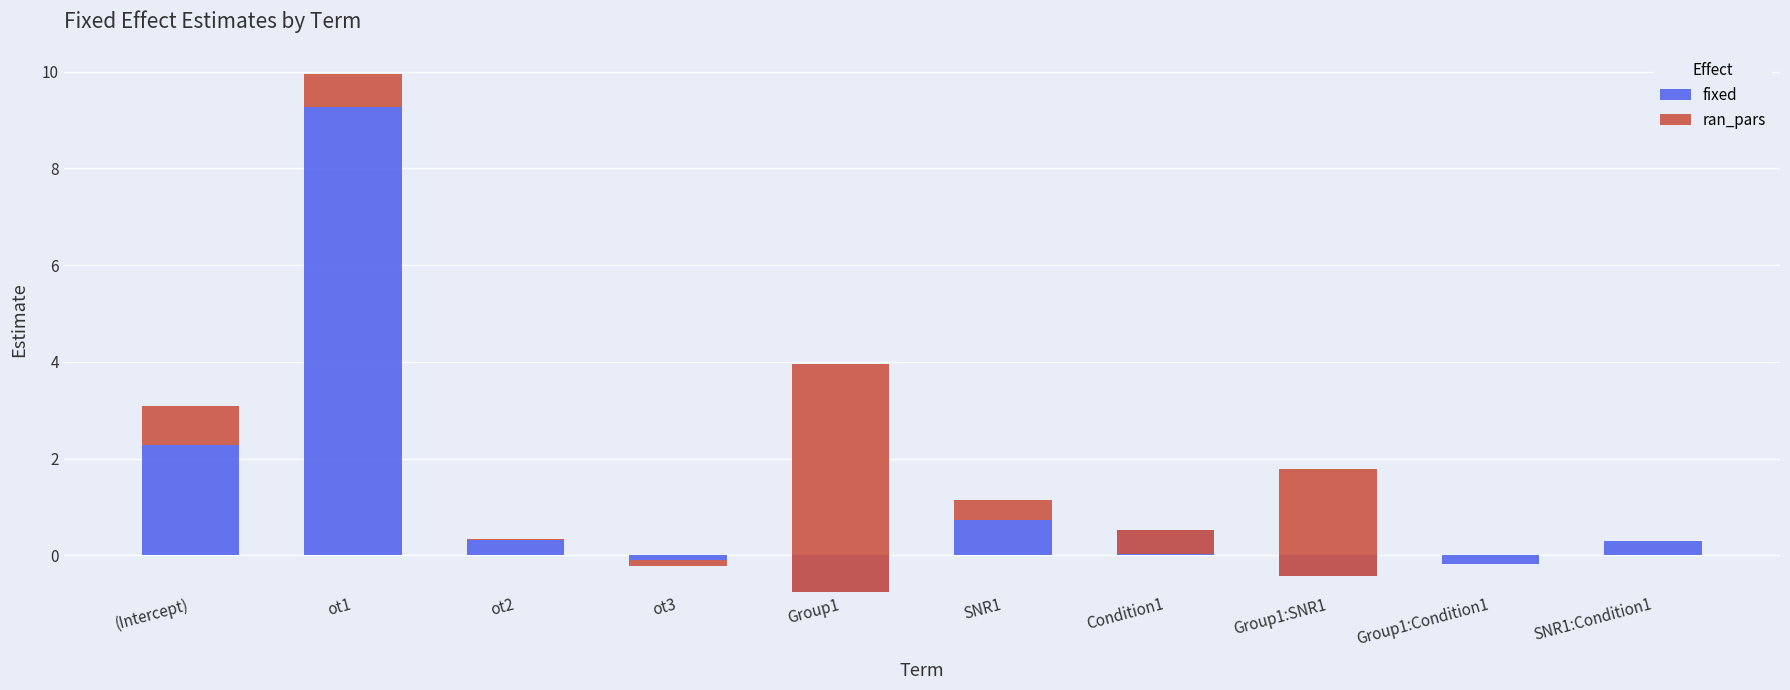

The ran_pars series shows 2.9 at Group1:SNR1. True or false?

False